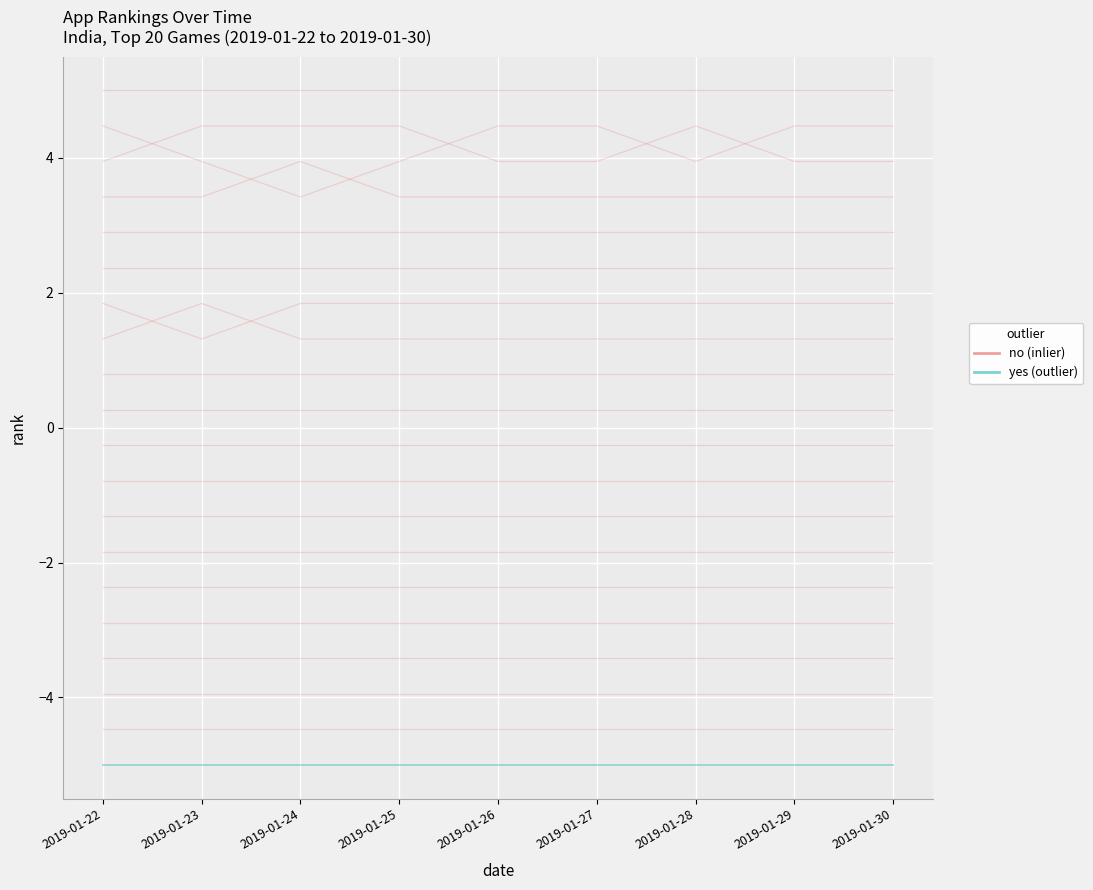

Between 2019-01-22 and 2019-01-24, which series saw the biggest shift?

no